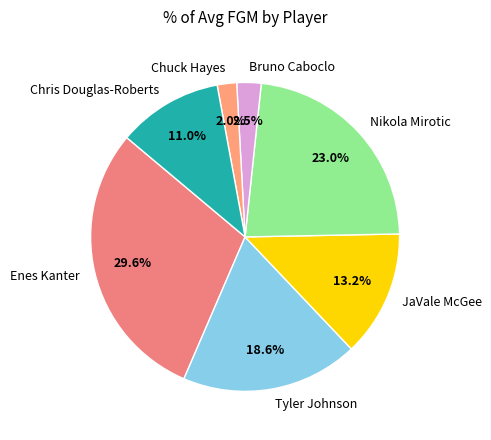

How many segments does this pie chart have?

7